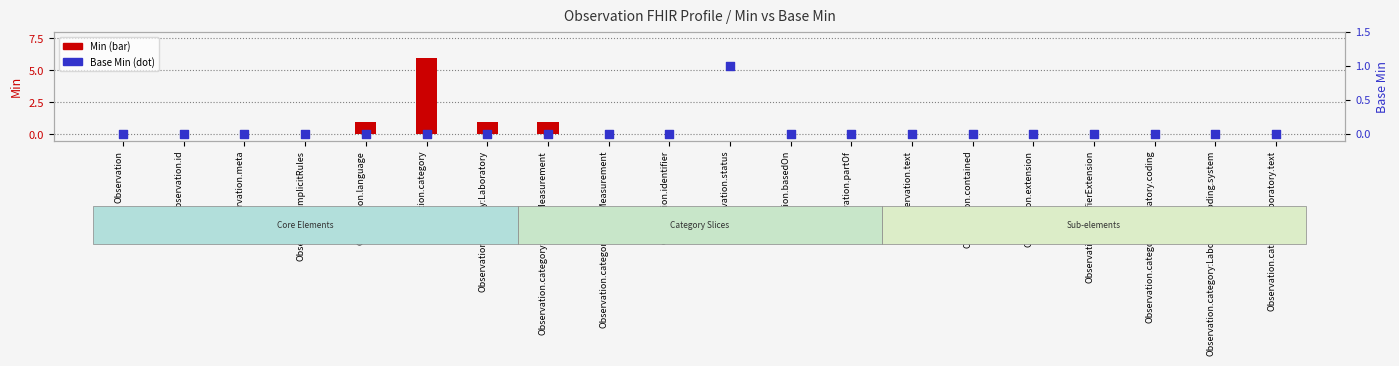

Which series has the largest total across all categories?

Min